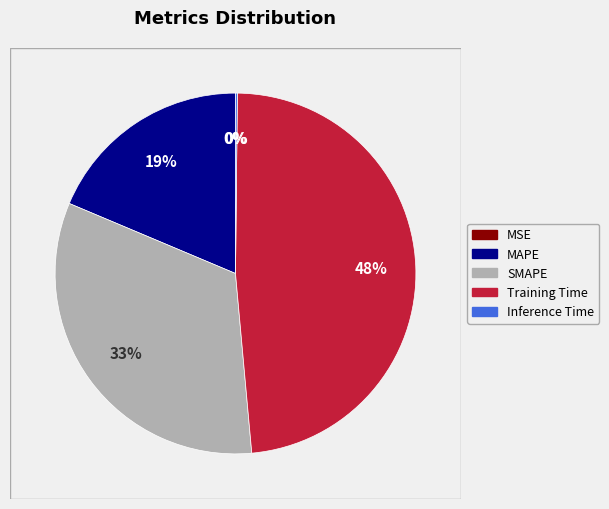

Is the sum of Training Time and MAPE greater than half?

Yes